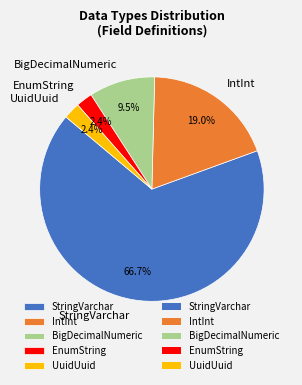

Which slice represents more than half of the pie?

StringVarchar